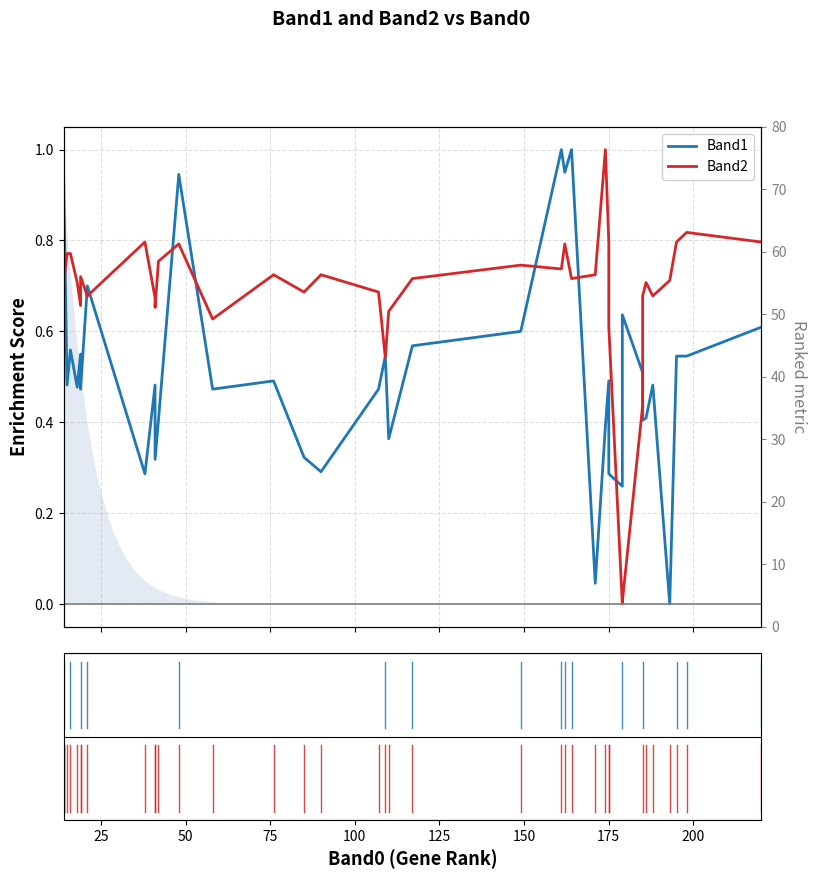

How many interior local peaks does the Band2 series have?

11